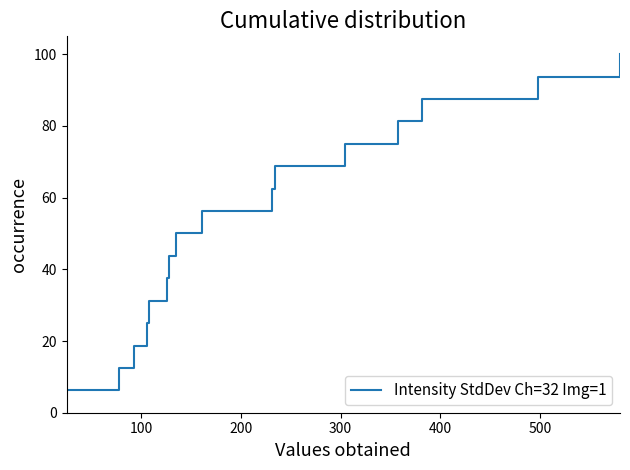

True or false: there are more than 0 points higher than both neighbors.

False